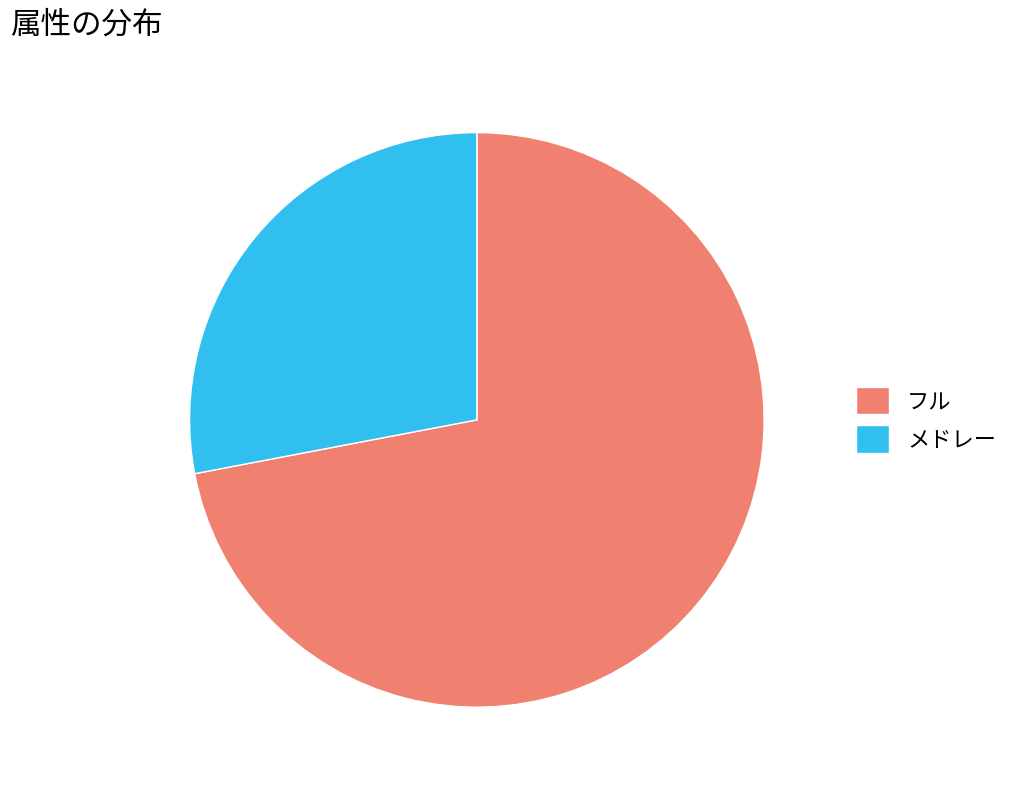

Combined, do メドレー and フル account for over 50%?

Yes